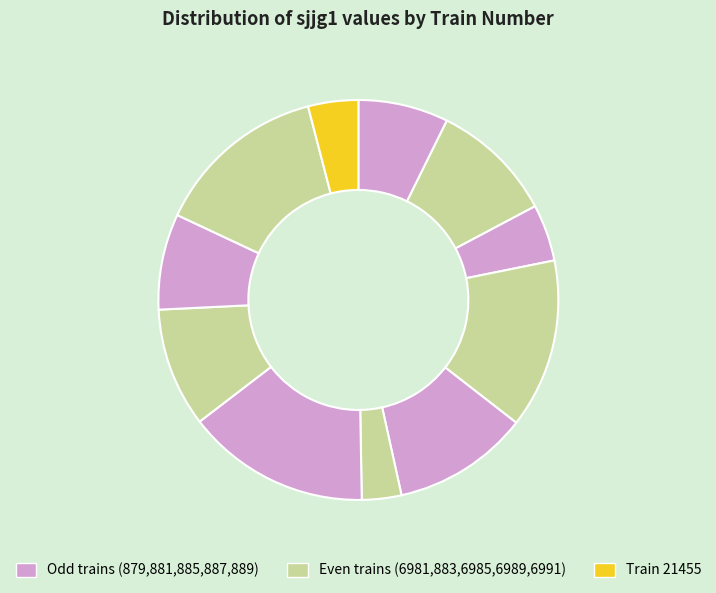

Count the number of slices in the pie.

11